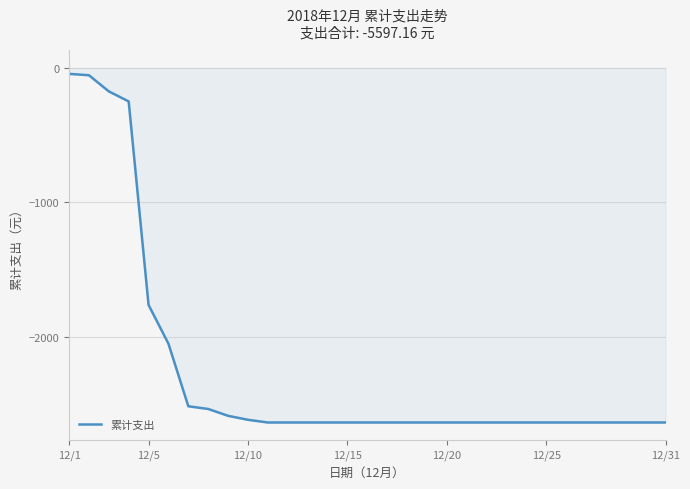

What is the smallest value displayed?

-2635.0